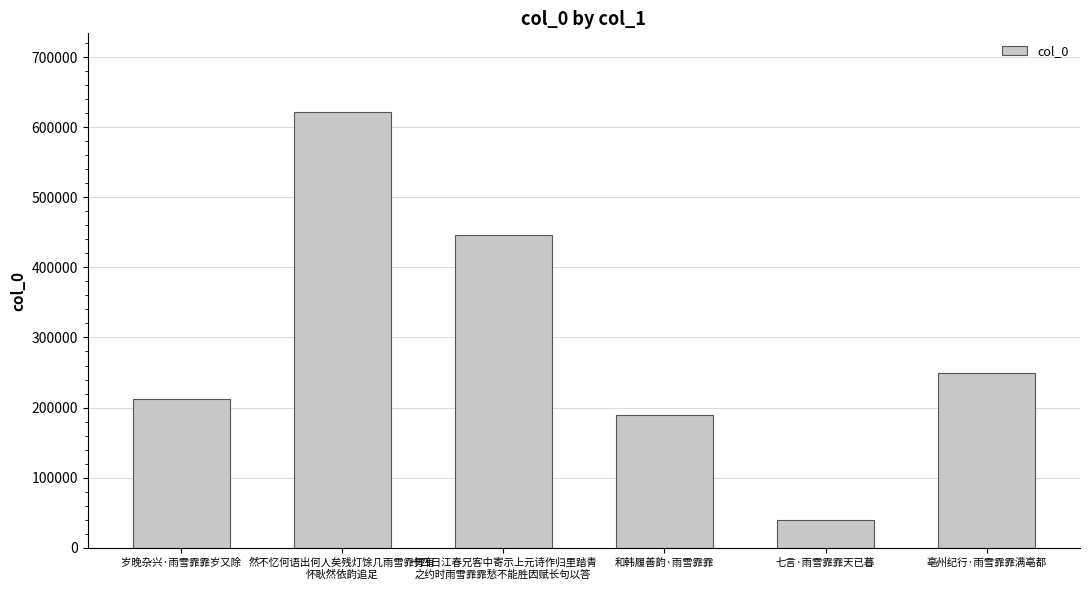

The value at 七言·雨雪霏霏天已暮 is 38981. True or false?

True